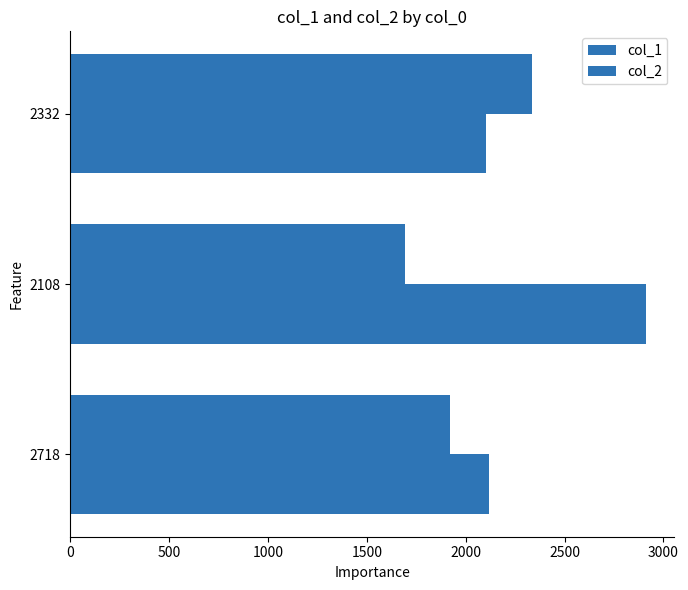

How many categories are shown in the chart?

3